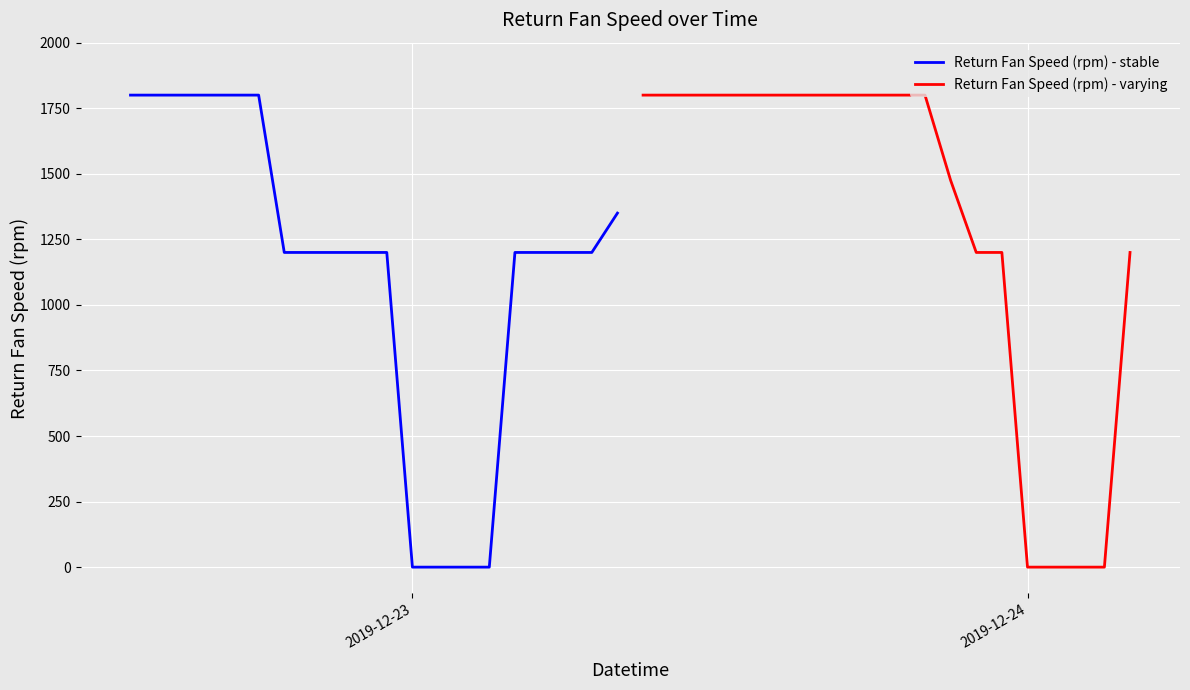

What is the highest value of the Return Fan Speed (rpm) - stable series?

1800